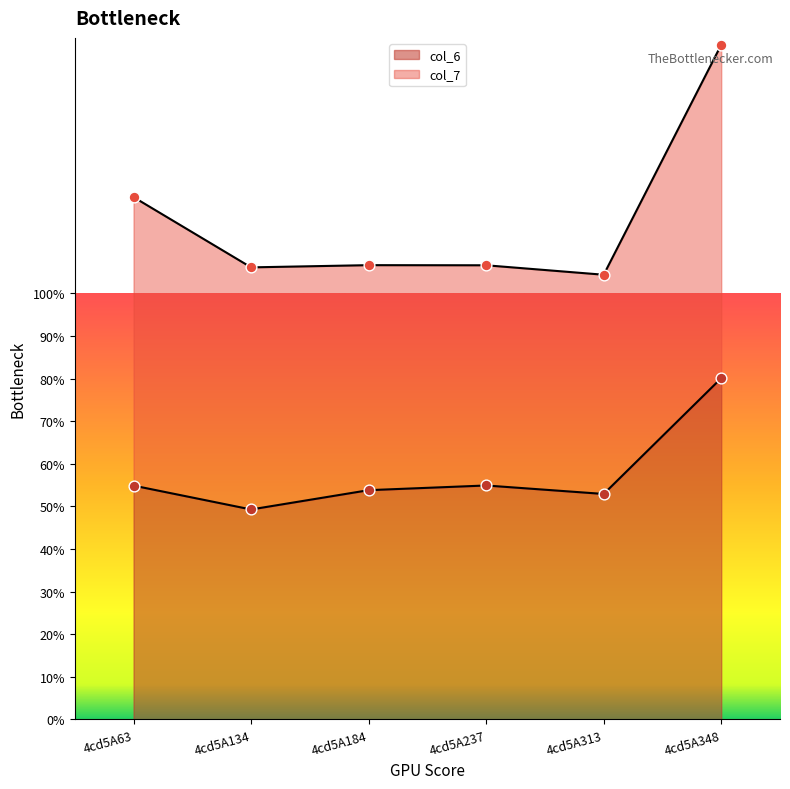

What is the change in value from 4cd5A63 to 4cd5A184?

-0.1